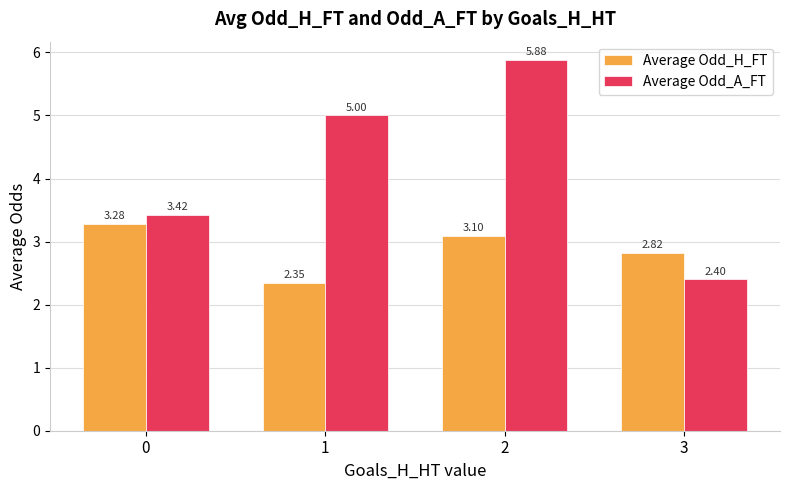

What is the difference between the Average Odd_H_FT values at 1 and 0?

0.9